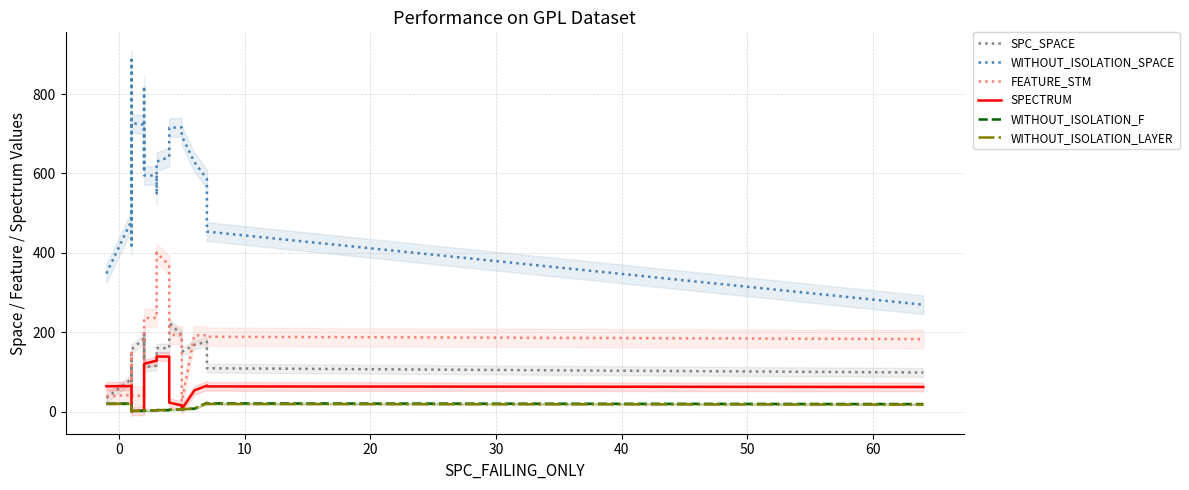

Which series ends up on top after the final intersection of WITHOUT_ISOLATION_F and SPECTRUM?

SPECTRUM